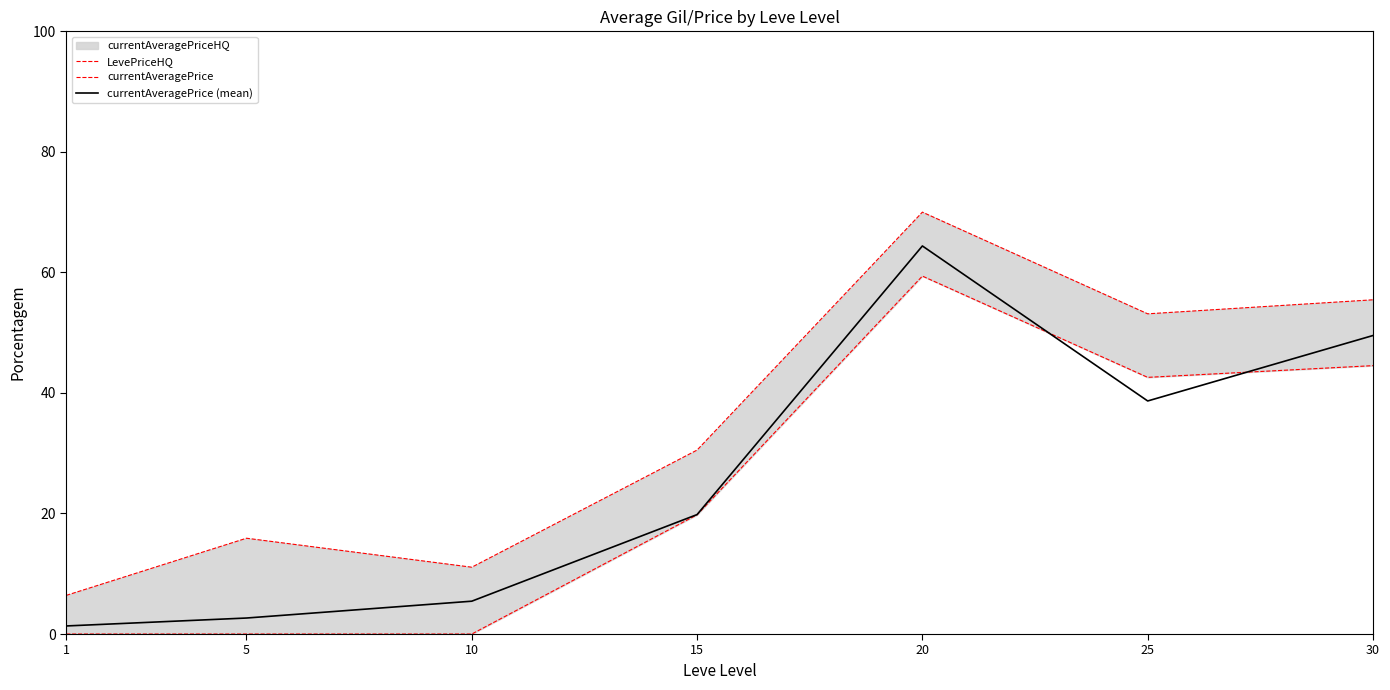

How many times do currentAveragePrice (mean) and currentAveragePrice cross each other?

2